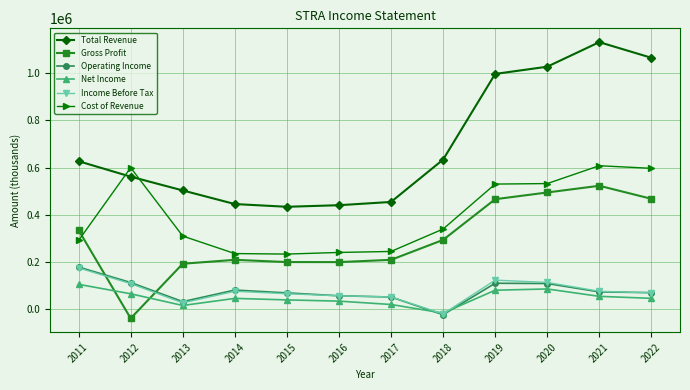

True or false: Total Revenue and Gross Profit cross at least once.

False